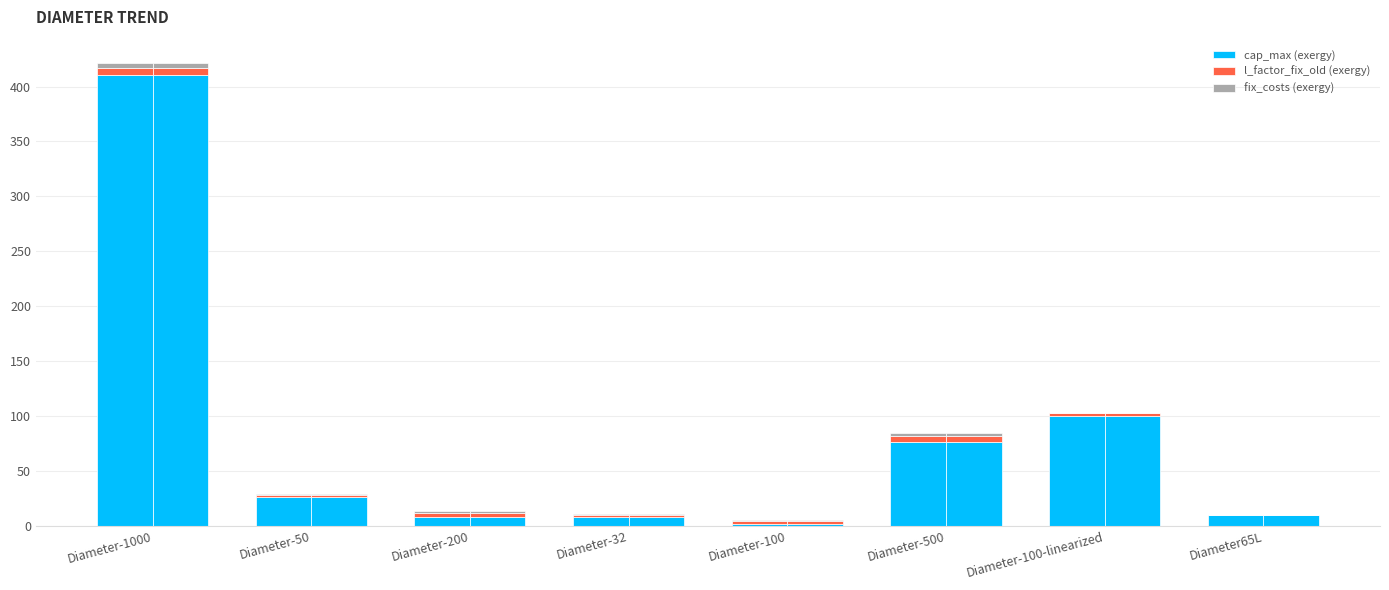

What is the sum of all fix_costs (exergy) values?

10.9